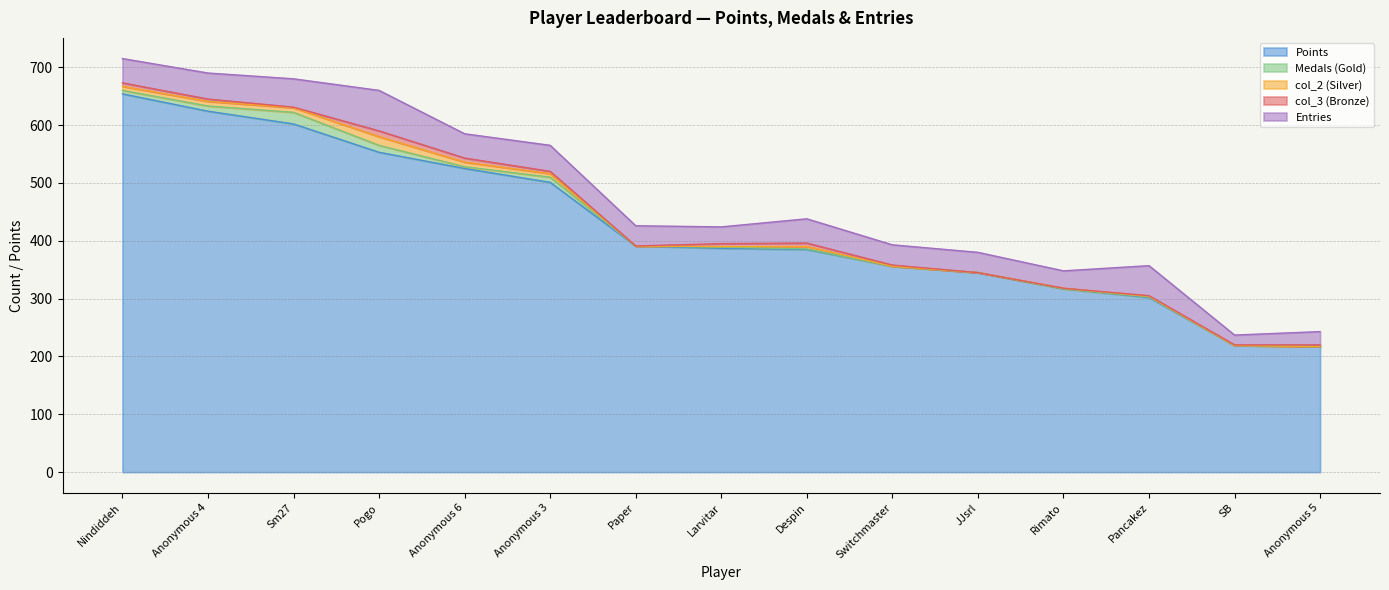

Rank the series at Pancakez from lowest to highest value.

Medals, col_2, col_3, Entries, Points